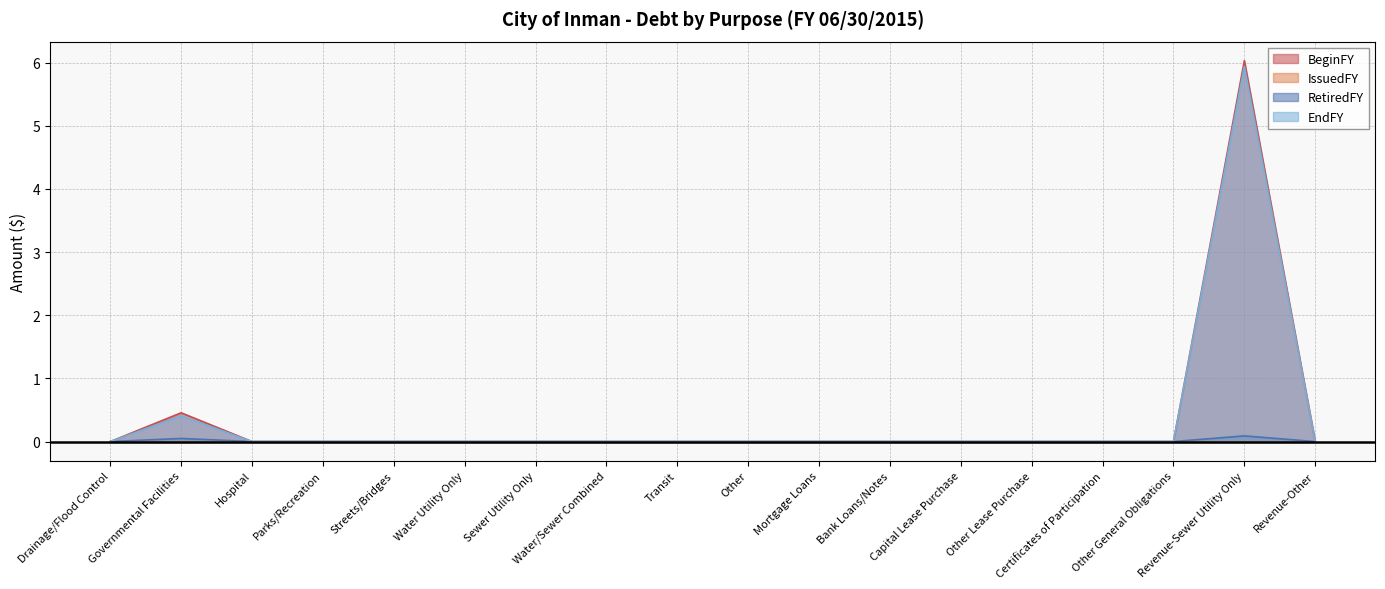

Reading left to right, transcribe all the data shown in this chart.

BeginFY: 0.0	0.5	0.0	0.0	0.0	0.0	0.0	0.0	0.0	0.0	0.0	0.0	0.0	0.0	0.0	0.0	6.0	0.0
RetiredFY: 0.0	0.0	0.0	0.0	0.0	0.0	0.0	0.0	0.0	0.0	0.0	0.0	0.0	0.0	0.0	0.0	0.1	0.0
EndFY: 0.0	0.4	0.0	0.0	0.0	0.0	0.0	0.0	0.0	0.0	0.0	0.0	0.0	0.0	0.0	0.0	5.9	0.0